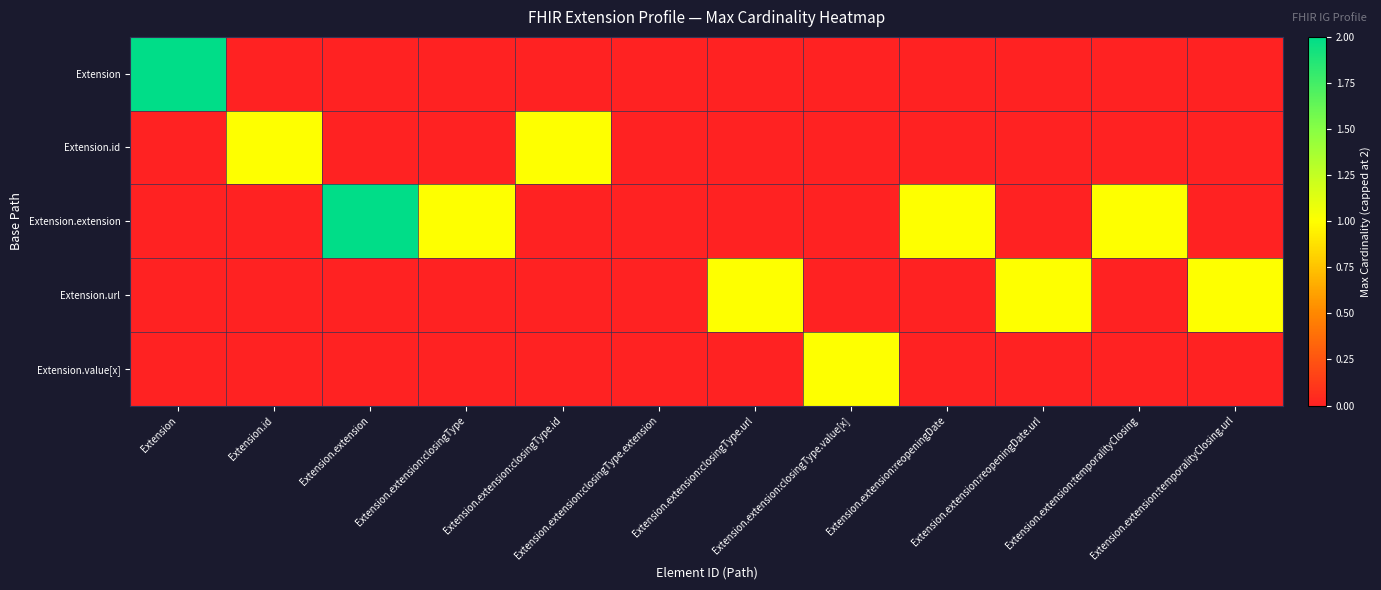

Reading left to right, list all the values displayed in this chart.

Extension: Extension=2	Extension.id=0	Extension.extension=0	Extension.extension:closingType=0	Extension.extension:closingType.id=0	Extension.extension:closingType.extension=0	Extension.extension:closingType.url=0	Extension.extension:closingType.value[x]=0	Extension.extension:reopeningDate=0	Extension.extension:reopeningDate.url=0	Extension.extension:temporalityClosing=0	Extension.extension:temporalityClosing.url=0
Extension.id: Extension=0	Extension.id=1	Extension.extension=0	Extension.extension:closingType=0	Extension.extension:closingType.id=1	Extension.extension:closingType.extension=0	Extension.extension:closingType.url=0	Extension.extension:closingType.value[x]=0	Extension.extension:reopeningDate=0	Extension.extension:reopeningDate.url=0	Extension.extension:temporalityClosing=0	Extension.extension:temporalityClosing.url=0
Extension.extension: Extension=0	Extension.id=0	Extension.extension=2	Extension.extension:closingType=1	Extension.extension:closingType.id=0	Extension.extension:closingType.extension=0	Extension.extension:closingType.url=0	Extension.extension:closingType.value[x]=0	Extension.extension:reopeningDate=1	Extension.extension:reopeningDate.url=0	Extension.extension:temporalityClosing=1	Extension.extension:temporalityClosing.url=0
Extension.url: Extension=0	Extension.id=0	Extension.extension=0	Extension.extension:closingType=0	Extension.extension:closingType.id=0	Extension.extension:closingType.extension=0	Extension.extension:closingType.url=1	Extension.extension:closingType.value[x]=0	Extension.extension:reopeningDate=0	Extension.extension:reopeningDate.url=1	Extension.extension:temporalityClosing=0	Extension.extension:temporalityClosing.url=1
Extension.value[x]: Extension=0	Extension.id=0	Extension.extension=0	Extension.extension:closingType=0	Extension.extension:closingType.id=0	Extension.extension:closingType.extension=0	Extension.extension:closingType.url=0	Extension.extension:closingType.value[x]=1	Extension.extension:reopeningDate=0	Extension.extension:reopeningDate.url=0	Extension.extension:temporalityClosing=0	Extension.extension:temporalityClosing.url=0